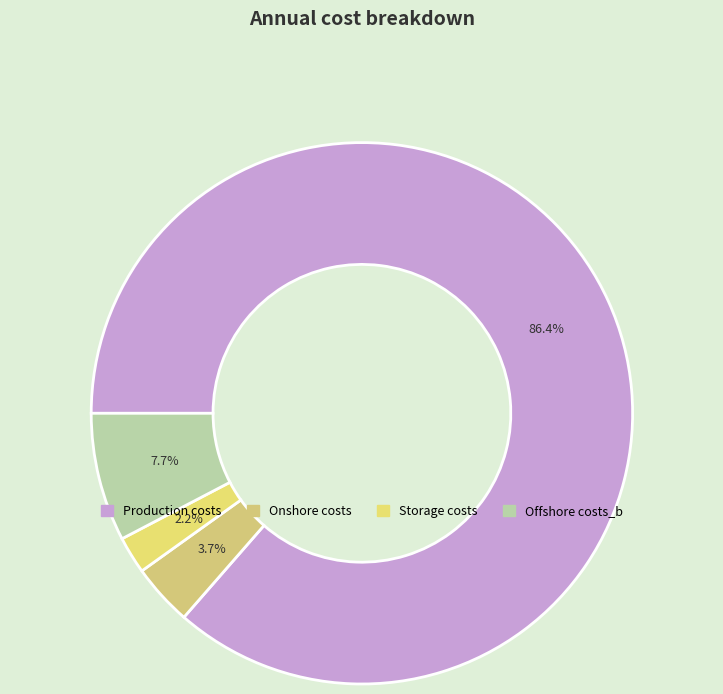

What percentage do Offshore costs_b and Production costs together represent?

94.1%